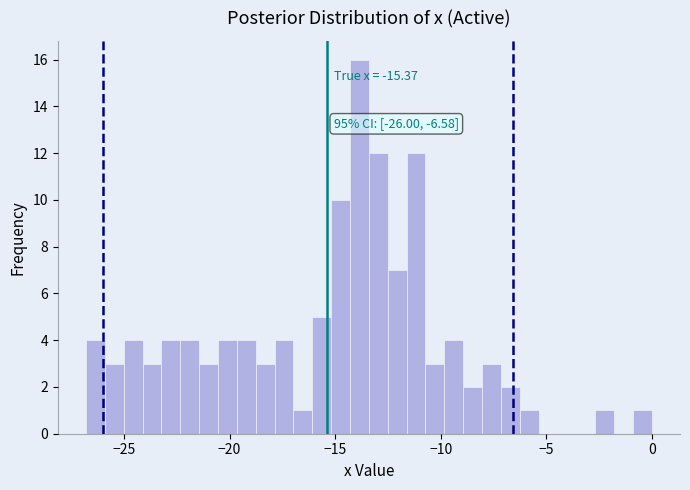

Around what value on the x-axis is the tallest bar? Give the approximate position of its centre, as read against the axis.

-14.0